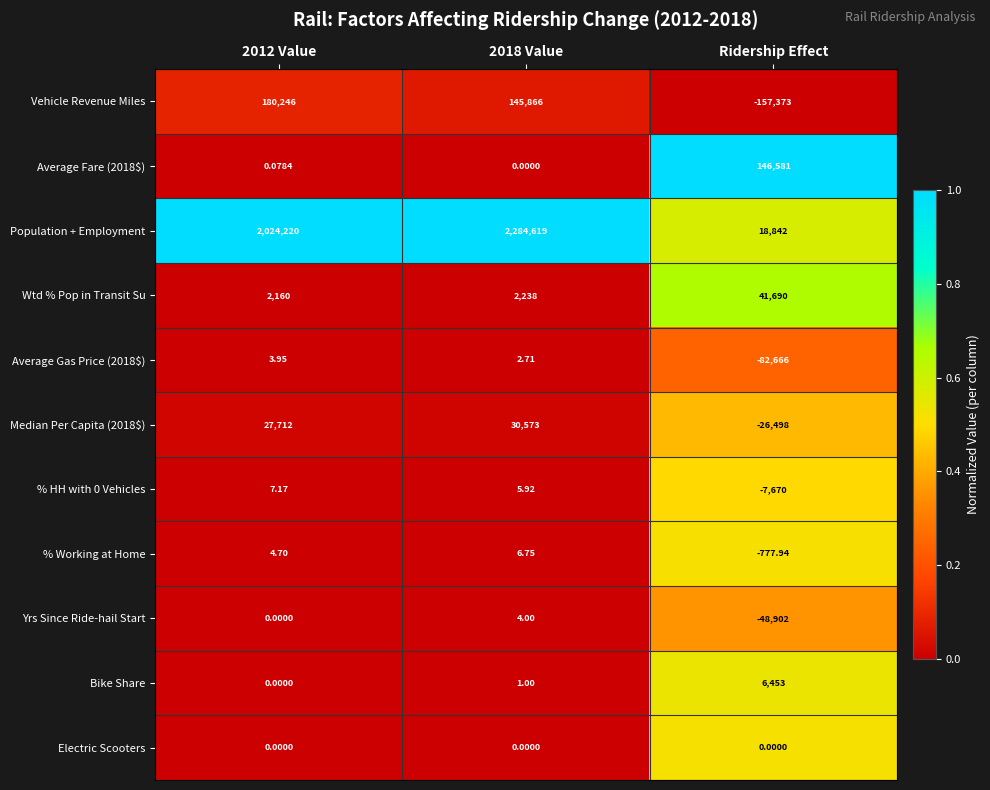

Which series has the largest total across all categories?

Population + Employment